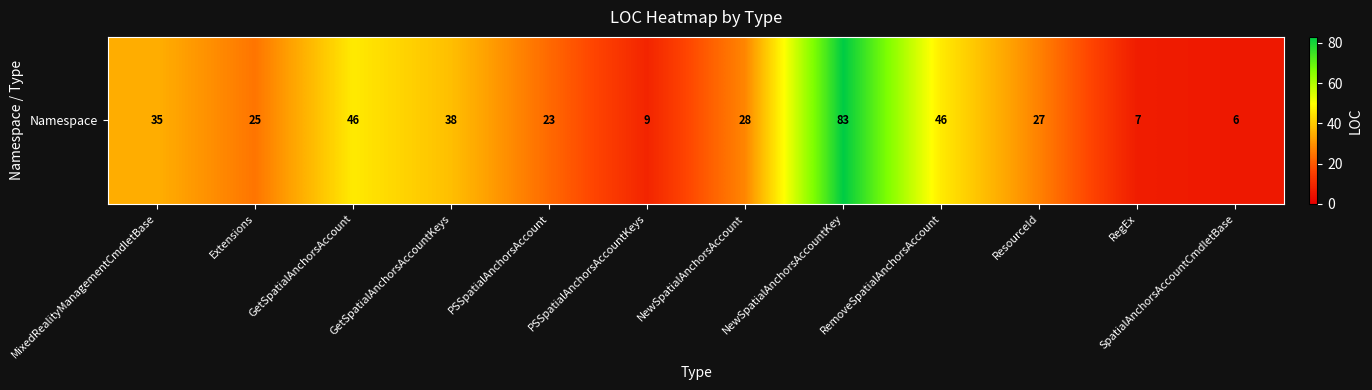

List the labels in order of value, largest first.

NewSpatialAnchorsAccountKey, GetSpatialAnchorsAccount, RemoveSpatialAnchorsAccount, GetSpatialAnchorsAccountKeys, MixedRealityManagementCmdletBase, NewSpatialAnchorsAccount, ResourceId, Extensions, PSSpatialAnchorsAccount, PSSpatialAnchorsAccountKeys, RegEx, SpatialAnchorsAccountCmdletBase